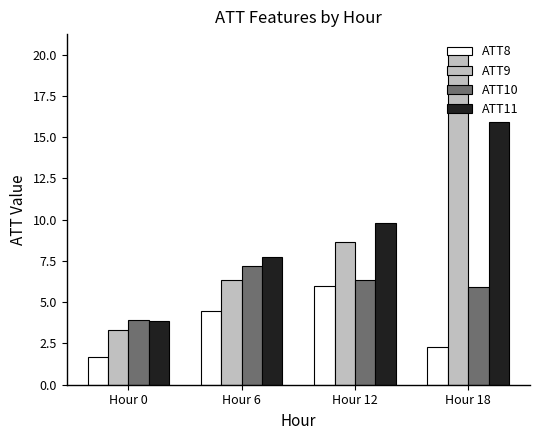

List the labels in order of ATT9 value, largest first.

Hour 18, Hour 12, Hour 6, Hour 0